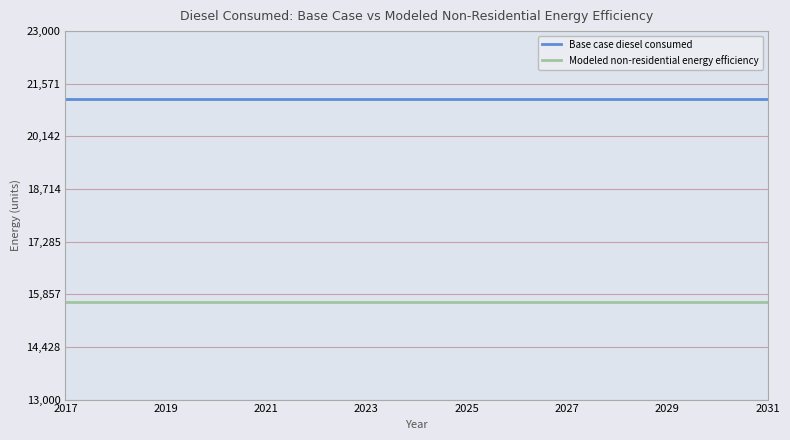

Rank the series by their maximum value, from highest to lowest.

Base case diesel consumed, Modeled non-residential energy efficiency